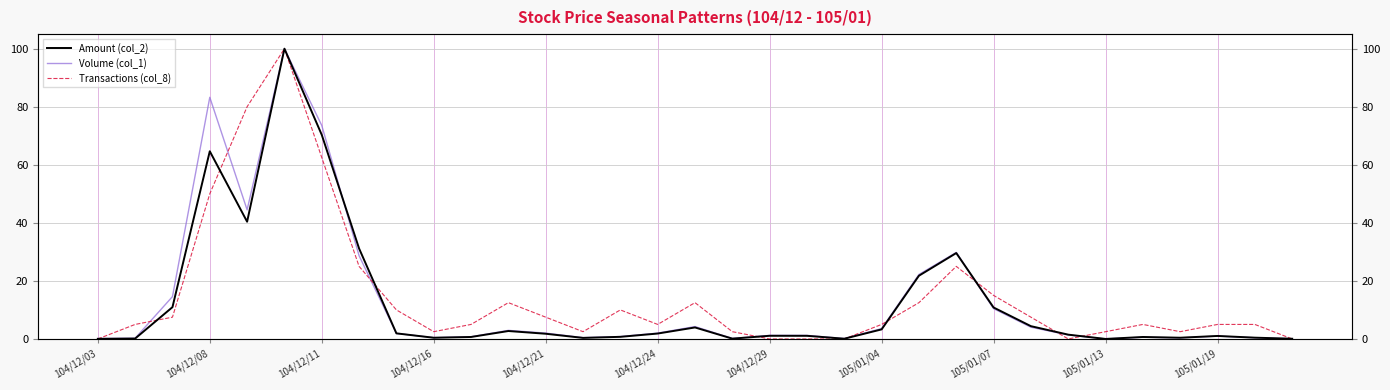

Which series has the largest range (max minus min)?

Amount (col_2)